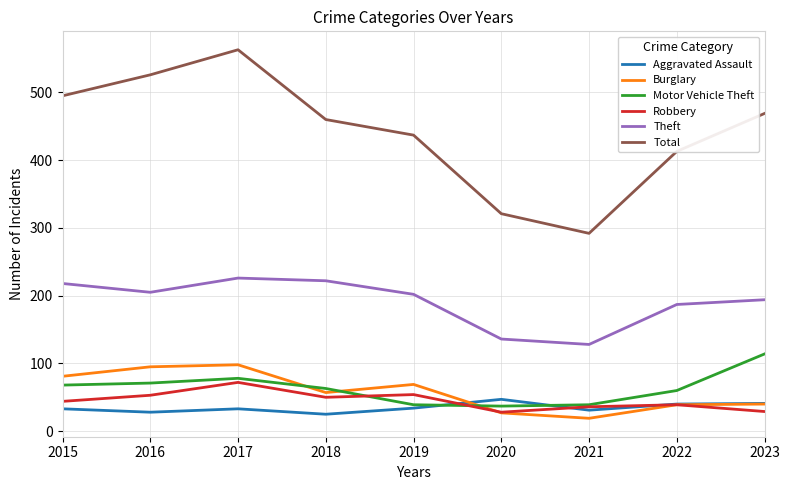

Which label corresponds to the smallest value in the chart?

2021